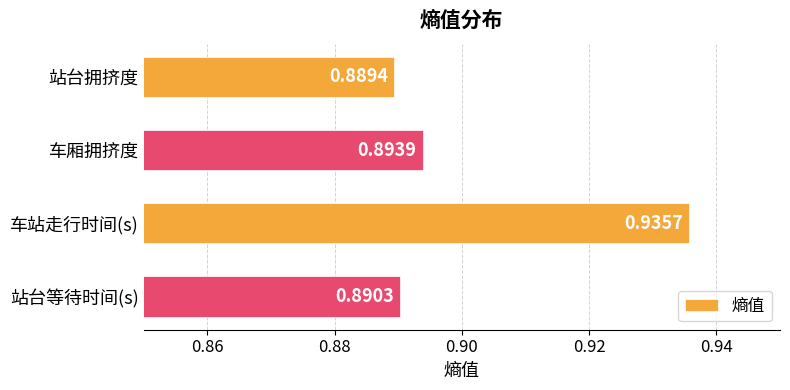

How many values are between 0 and 1?

4